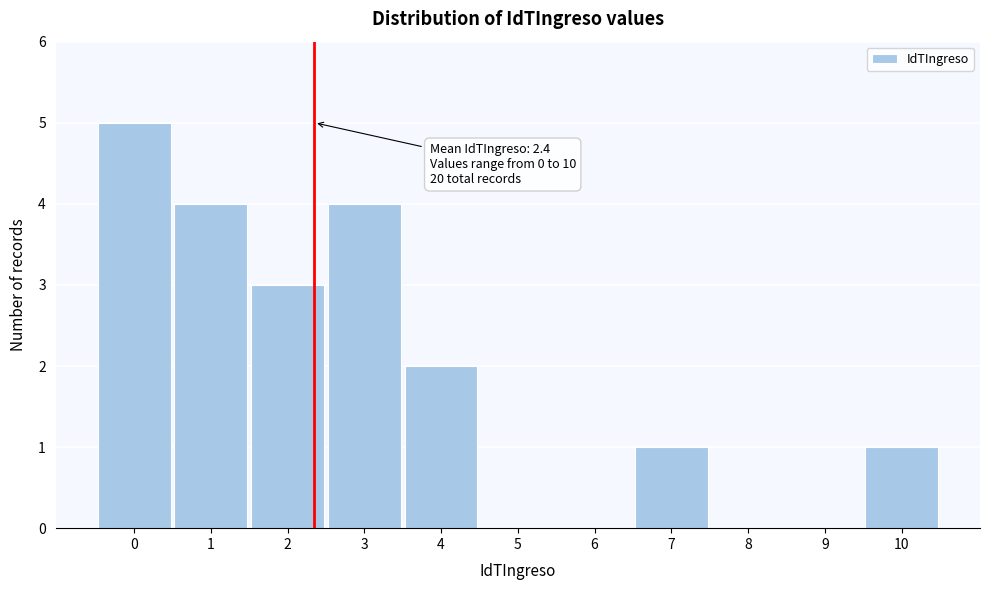

Over which range of the x-axis is the bar tallest?

-0.5 to 0.5